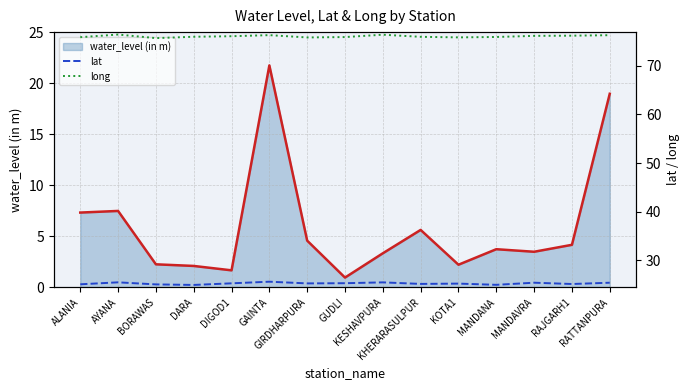

What is the average value of the lat series?

25.2